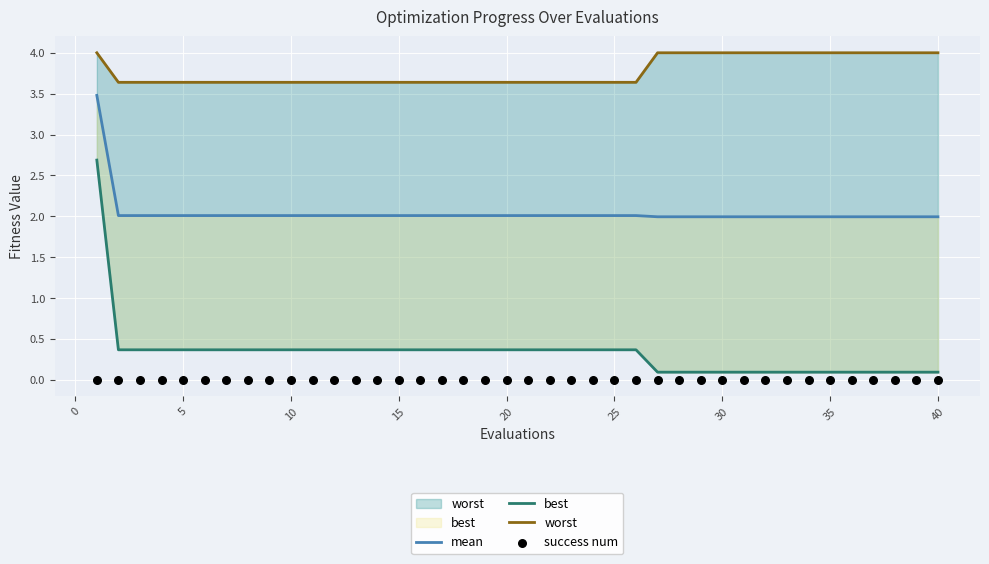

Which series has the largest total across all categories?

worst